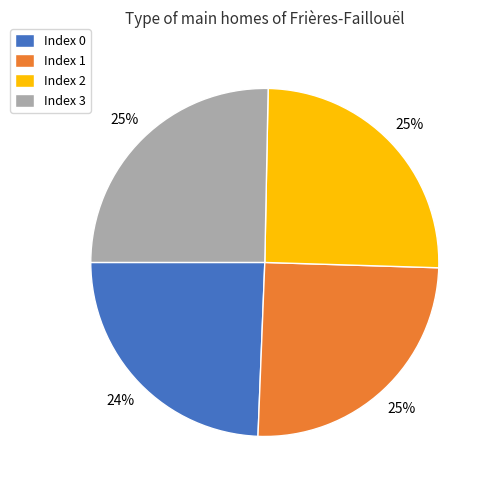

To the nearest percent, what is the difference between the Index 0 and Index 1 slice percentages?

1%